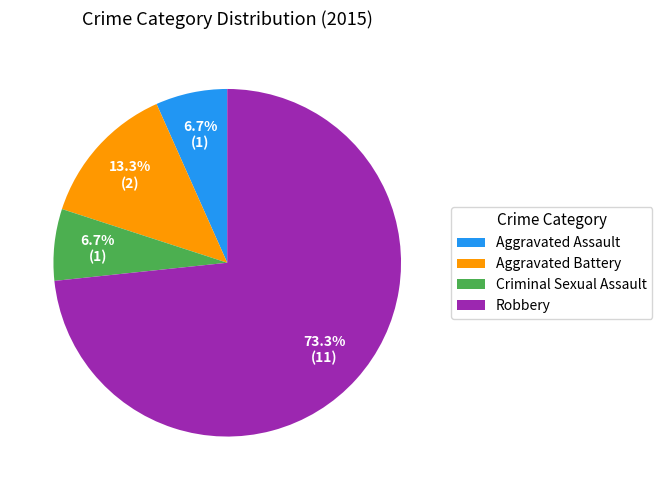

Which slice is the largest?

Robbery